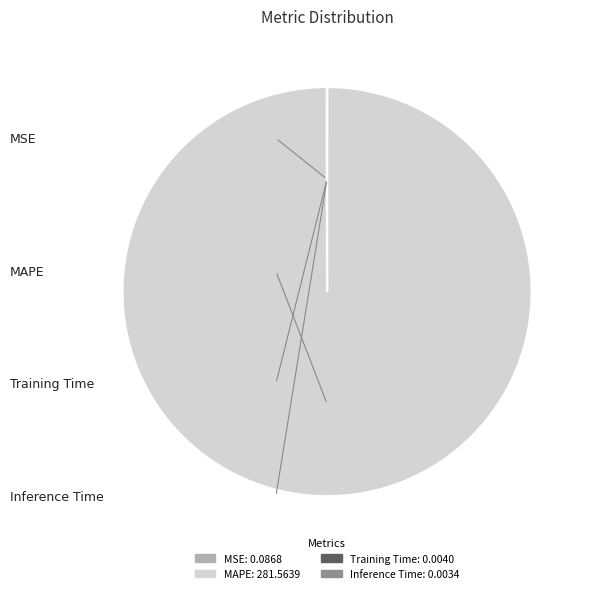

Is there any slice that represents more than half of the pie?

Yes